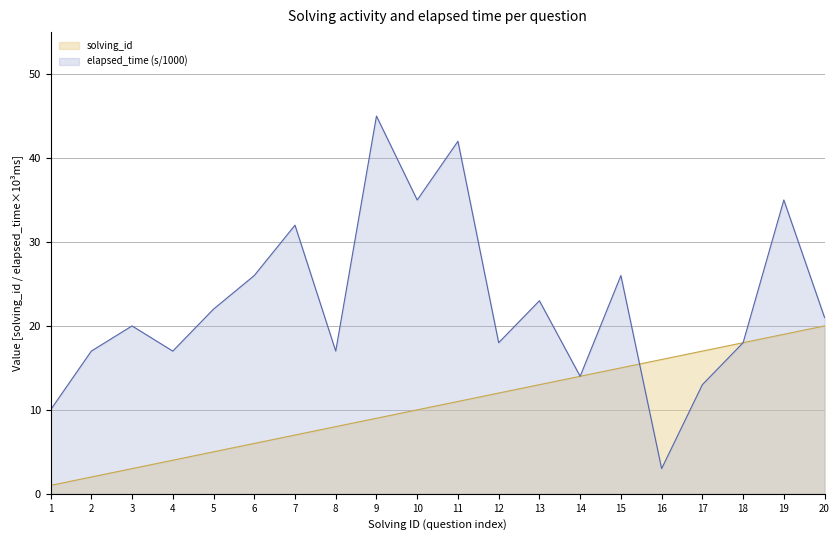

Between which two adjacent categories do elapsed_time_k and solving_id first intersect?

15 and 16